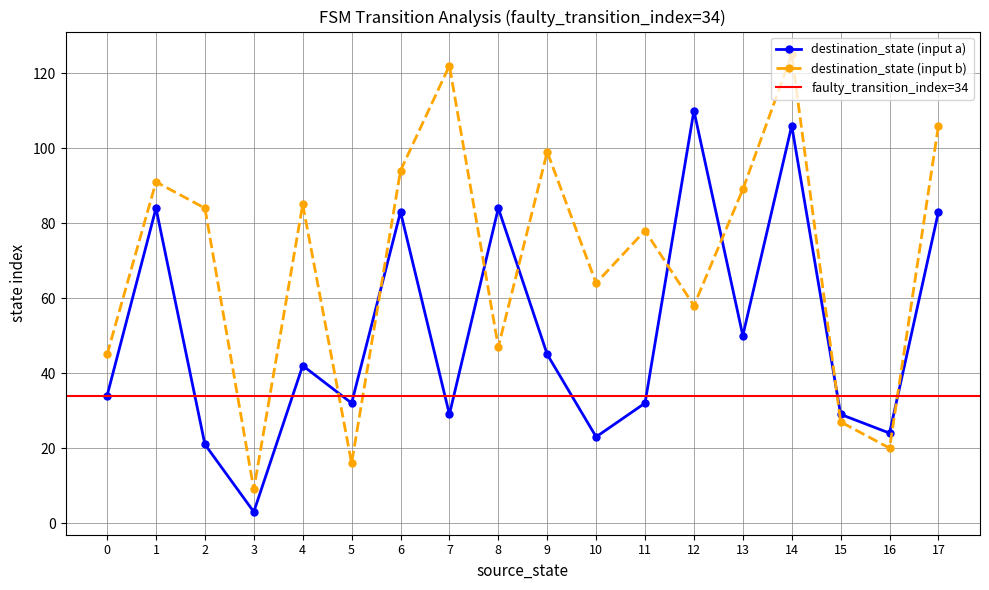

The destination_state series shows 83 at 34. True or false?

True